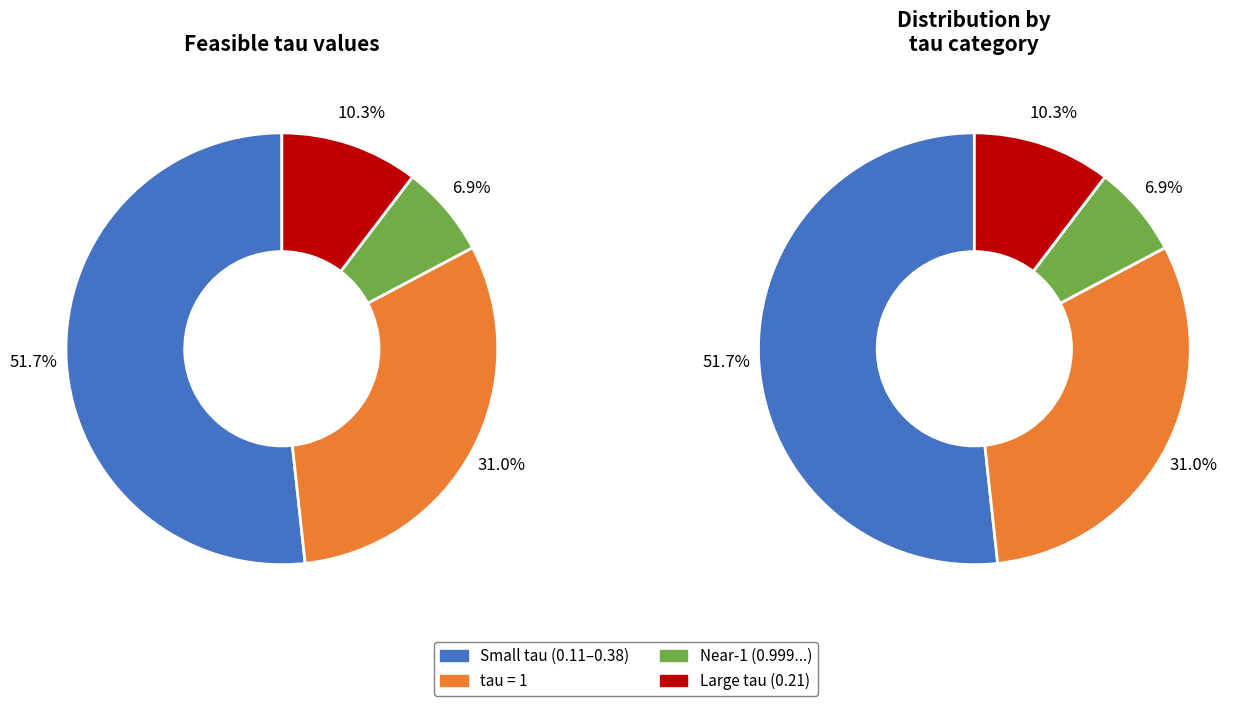

Count the number of slices in the pie.

8